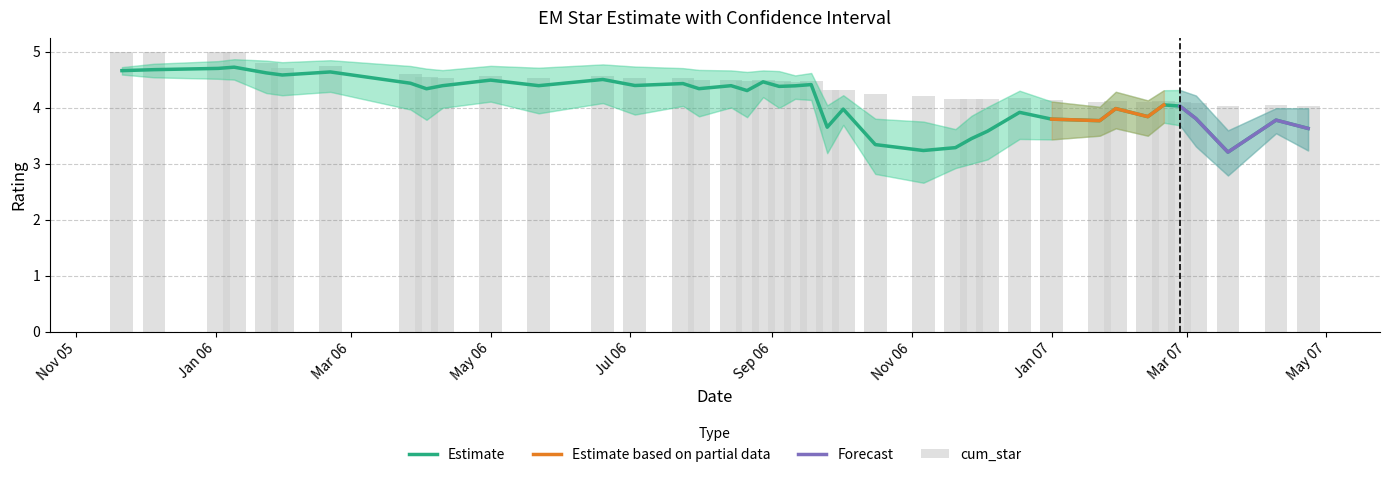

Which category has the highest value in the em_star series?

2006-01-09